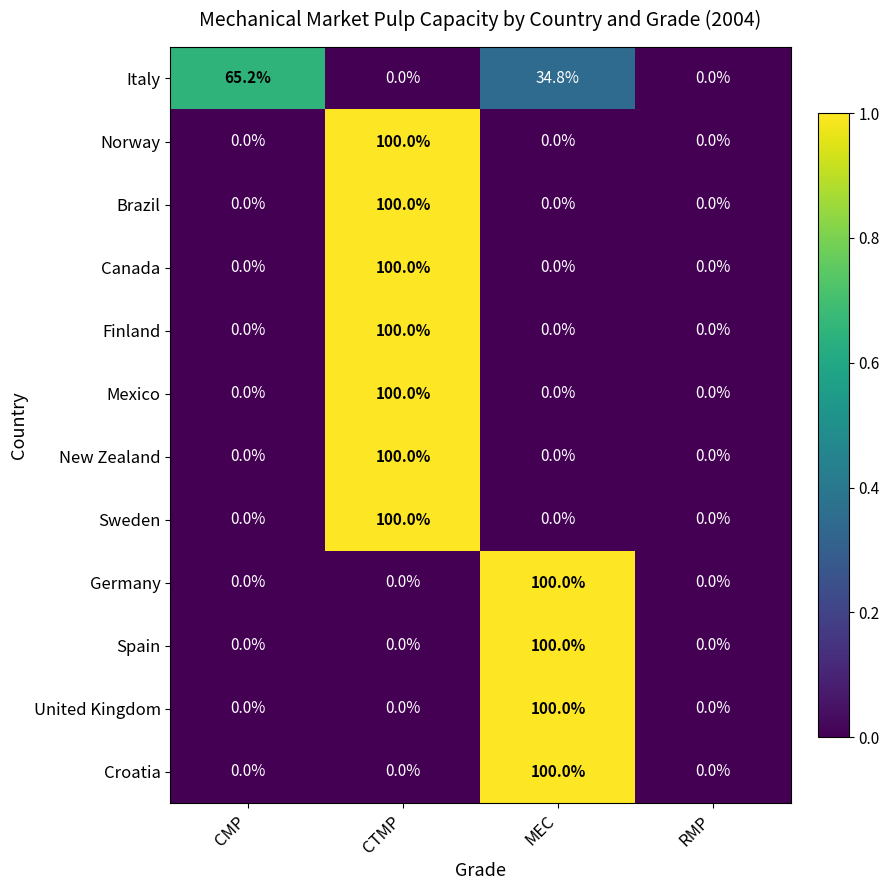

What is the maximum value for Sweden?

100.0